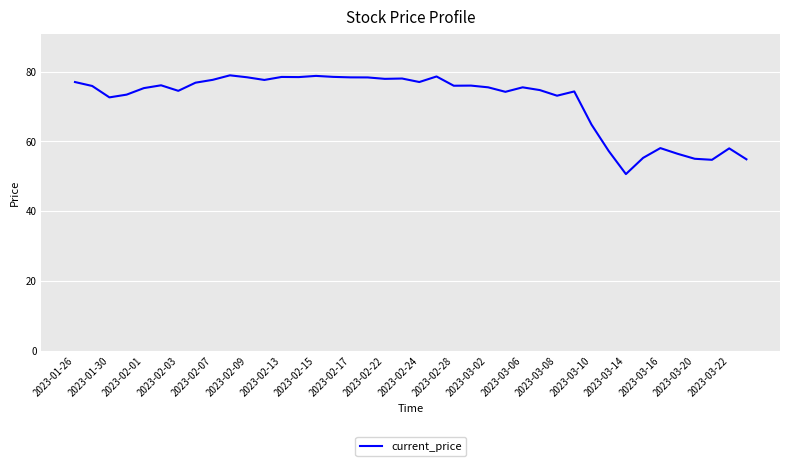

What is the difference between the maximum and minimum values?

28.3